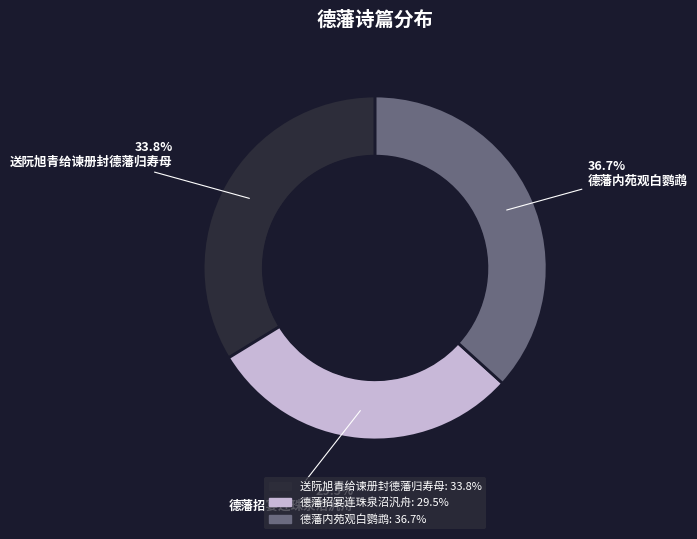

Which slice is the largest?

德藩内苑观白鹦鹉